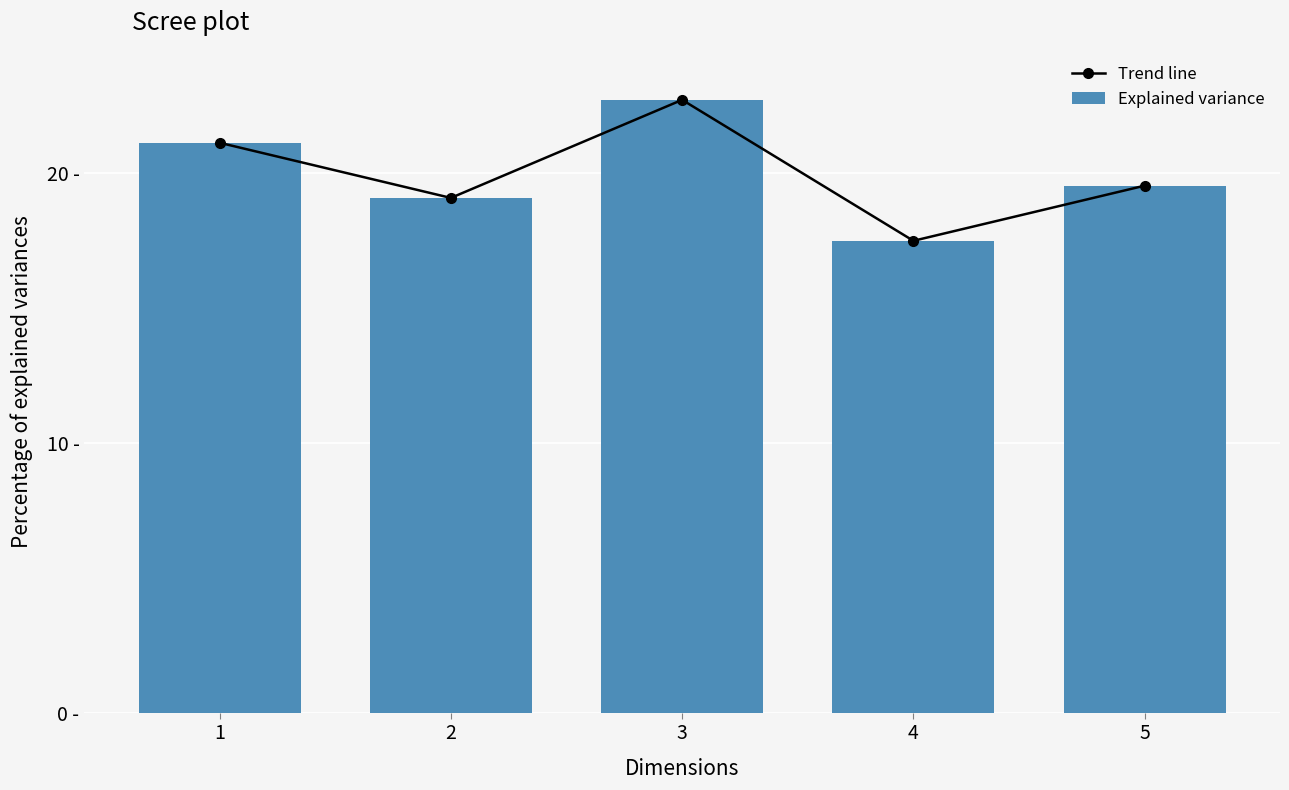

At which category is the sum across all series the highest?

3